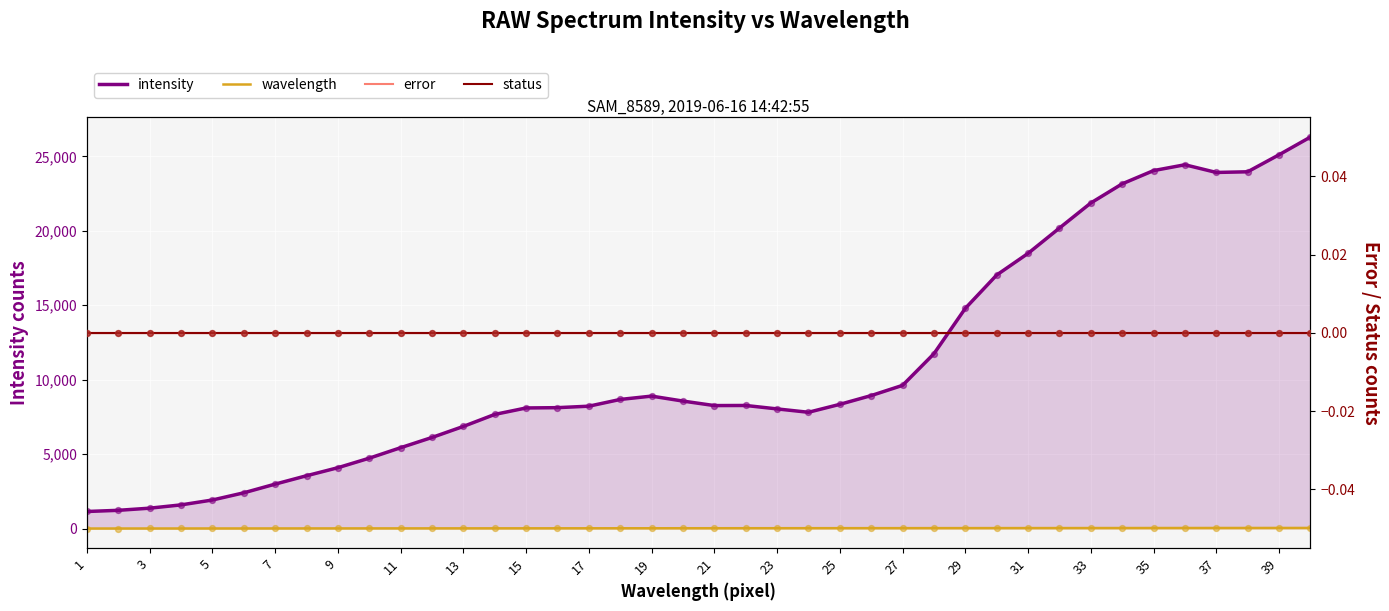

Which series has the largest total across all categories?

intensity